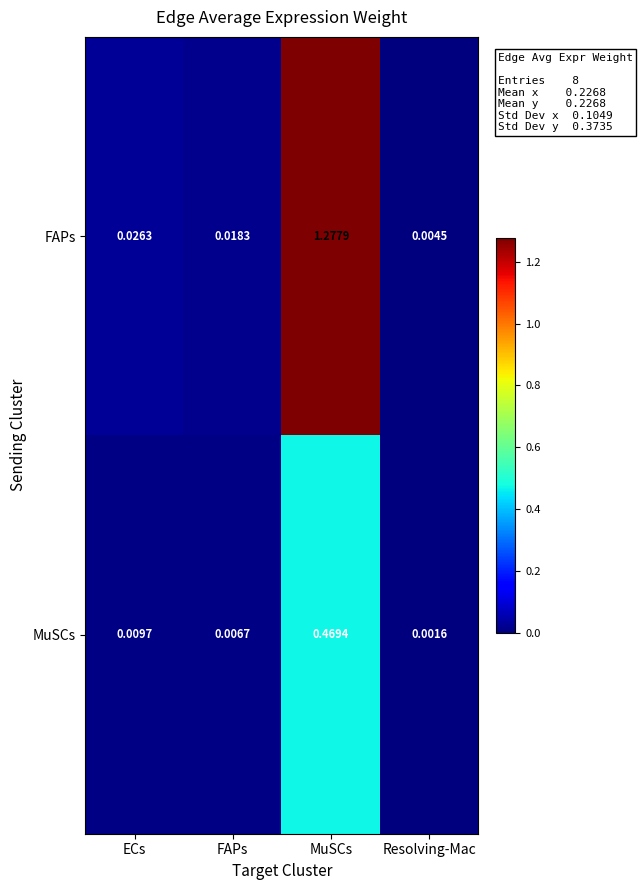

At which label is FAPs closest to 0?

Resolving-Mac